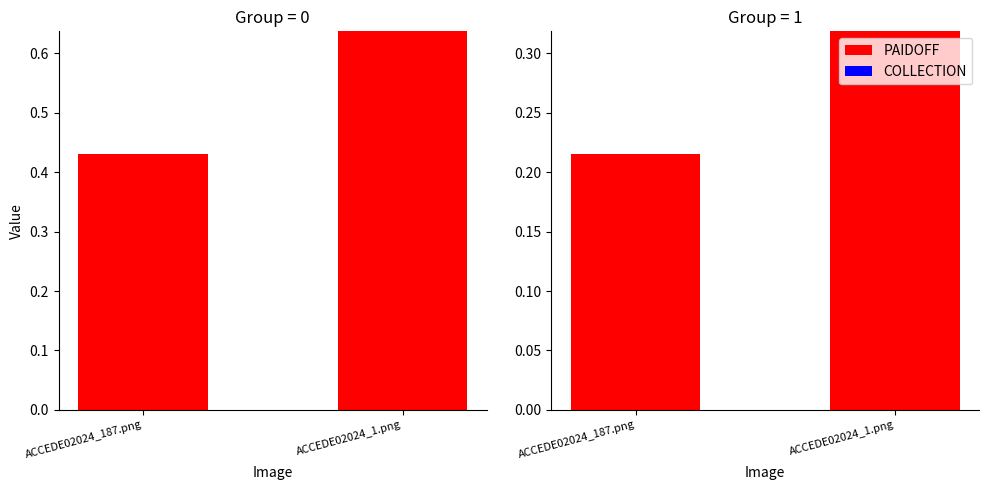

What position from the right is ACCEDE02024_1.png?

1